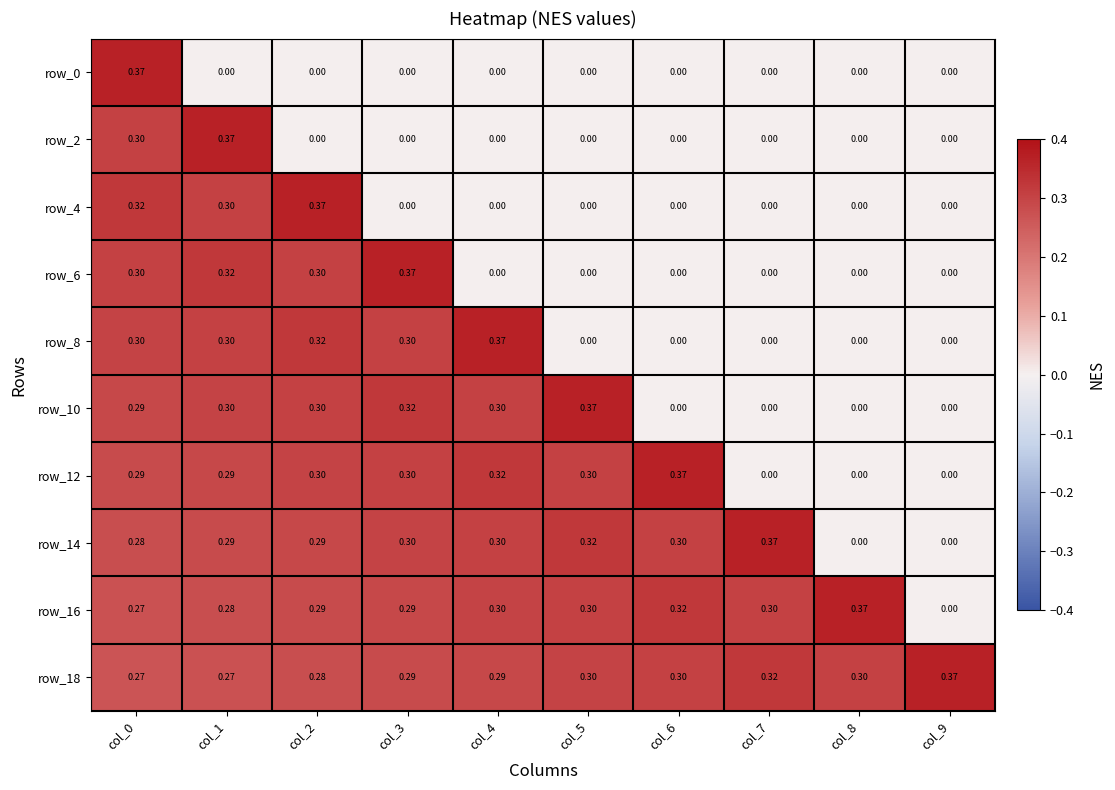

Is the value of row_12 at col_8 greater than the value of row_8 at col_2?

No